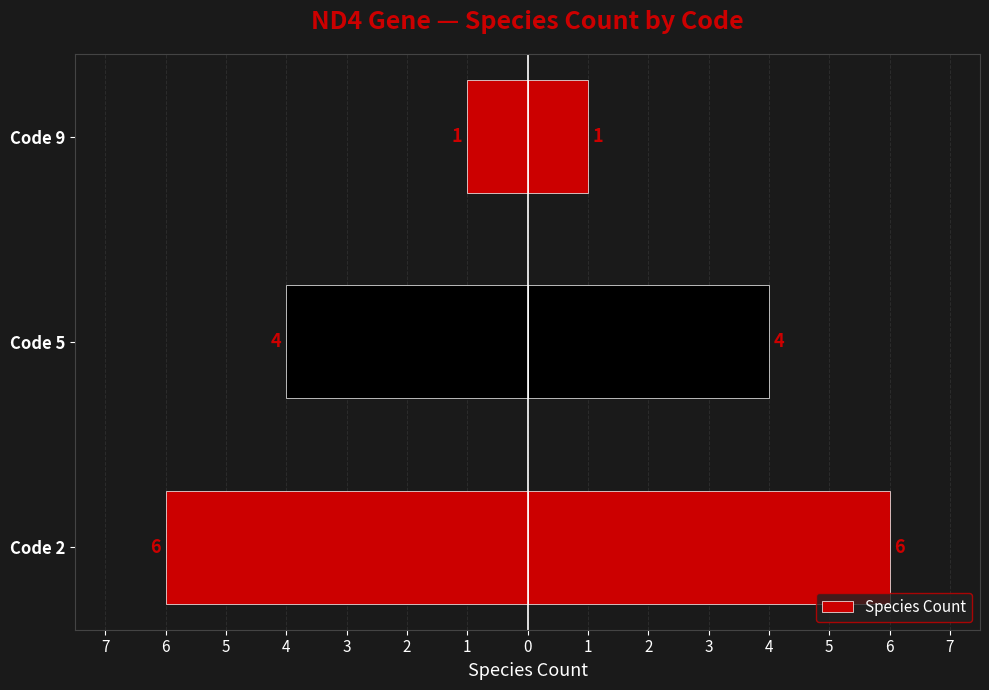

What is the maximum value shown in the chart?

6